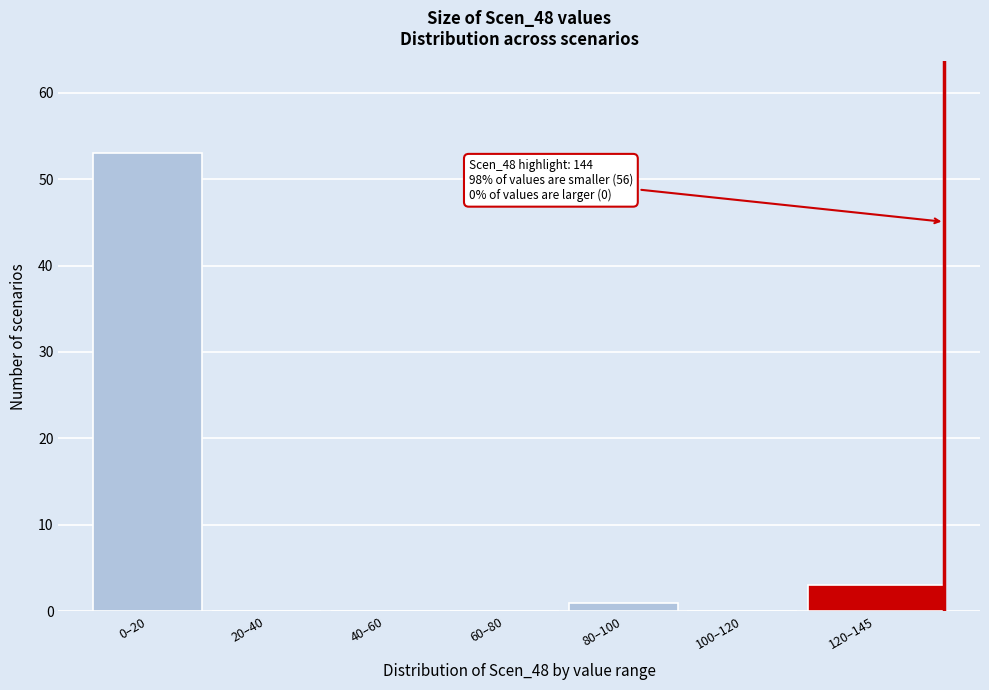

Reading left to right, list all the values displayed in this chart.

0–20=53	20–40=0	40–60=0	60–80=0	80–100=1	100–120=0	120–145=3